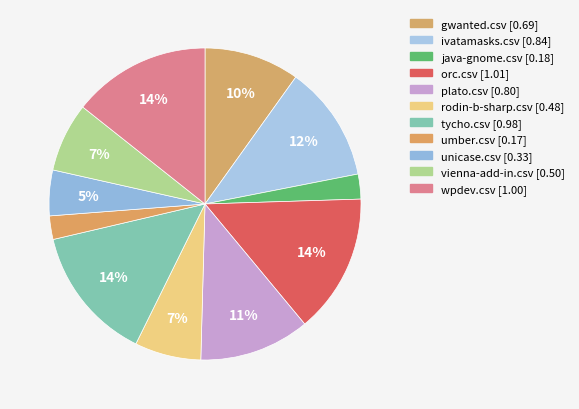

How many slices are in this pie chart?

11